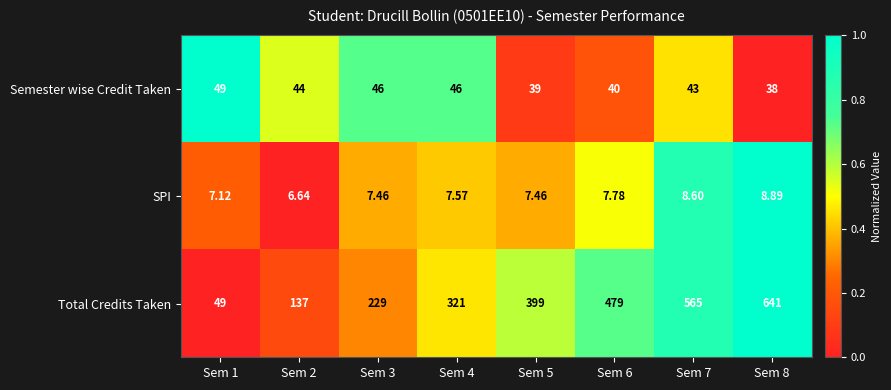

Between Sem 5 and Sem 8, which series saw the biggest shift?

Total Credits Taken